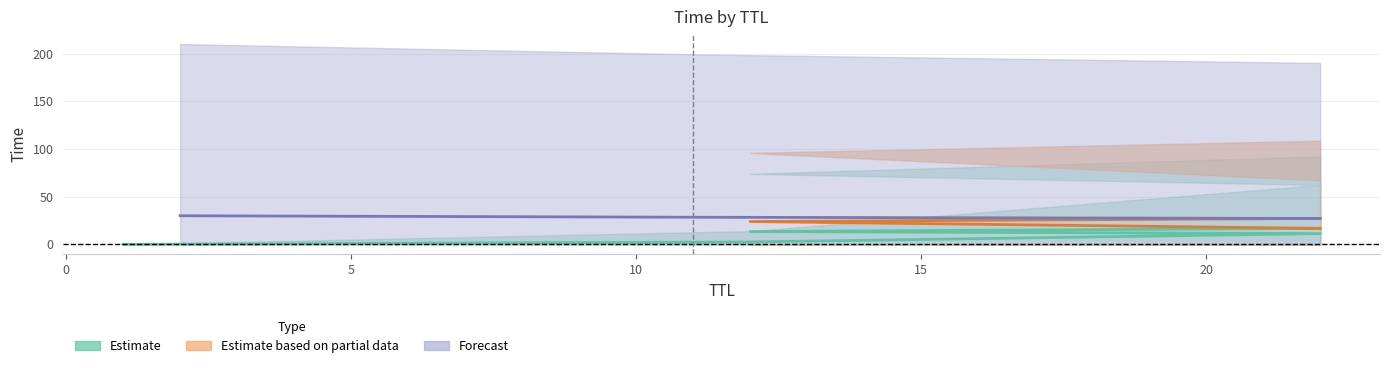

Reading right to left, list all the values displayed in this chart.

2=30.0	11=28.5	22=27.2	12=24.0	22=16.8	12=13.4	22=11.3	12=2.5	1=0.0